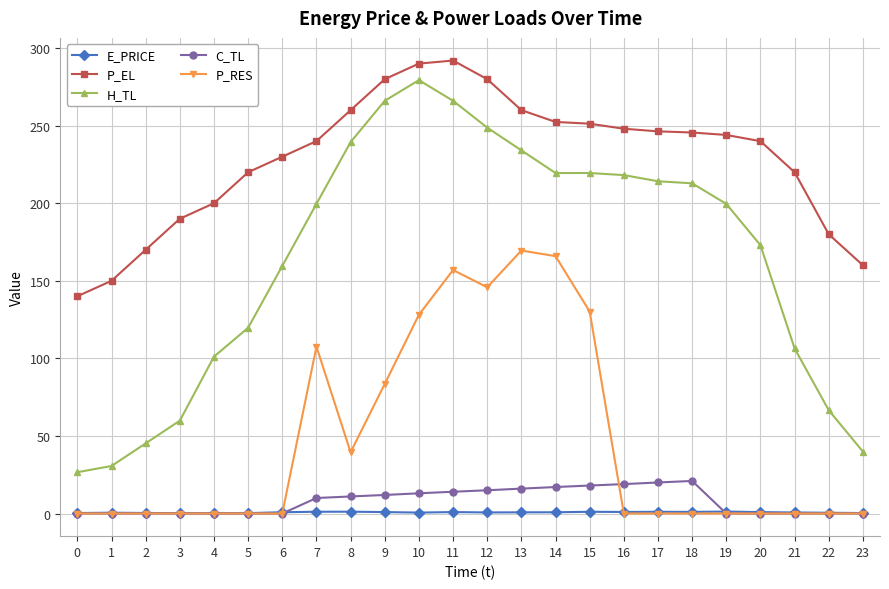

Which series changed the most between 7 and 21?

P_RES